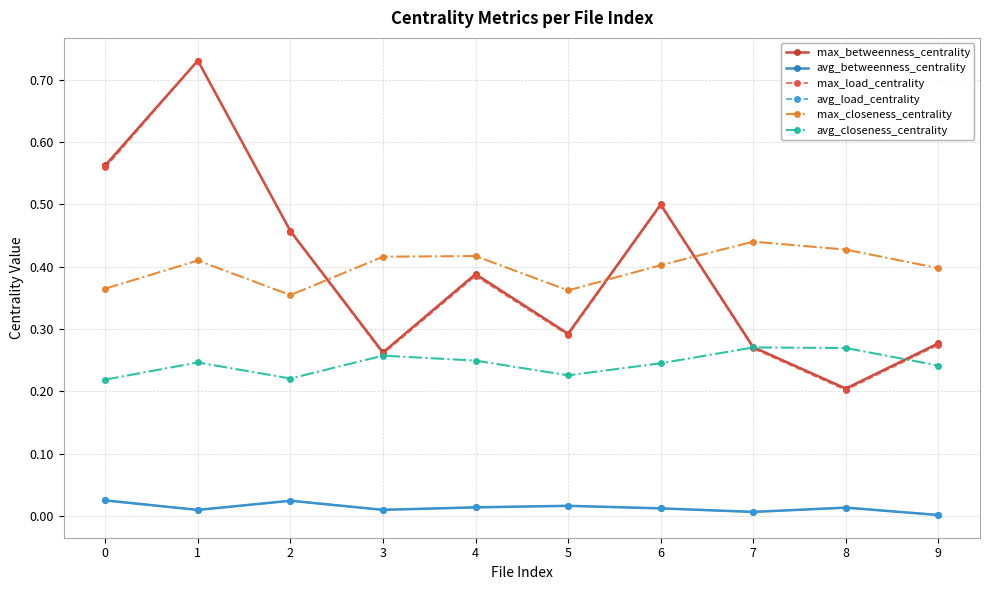

At 3, list the series in order from smallest to largest.

avg_betweenness_centrality, avg_load_centrality, avg_closeness_centrality, max_load_centrality, max_betweenness_centrality, max_closeness_centrality